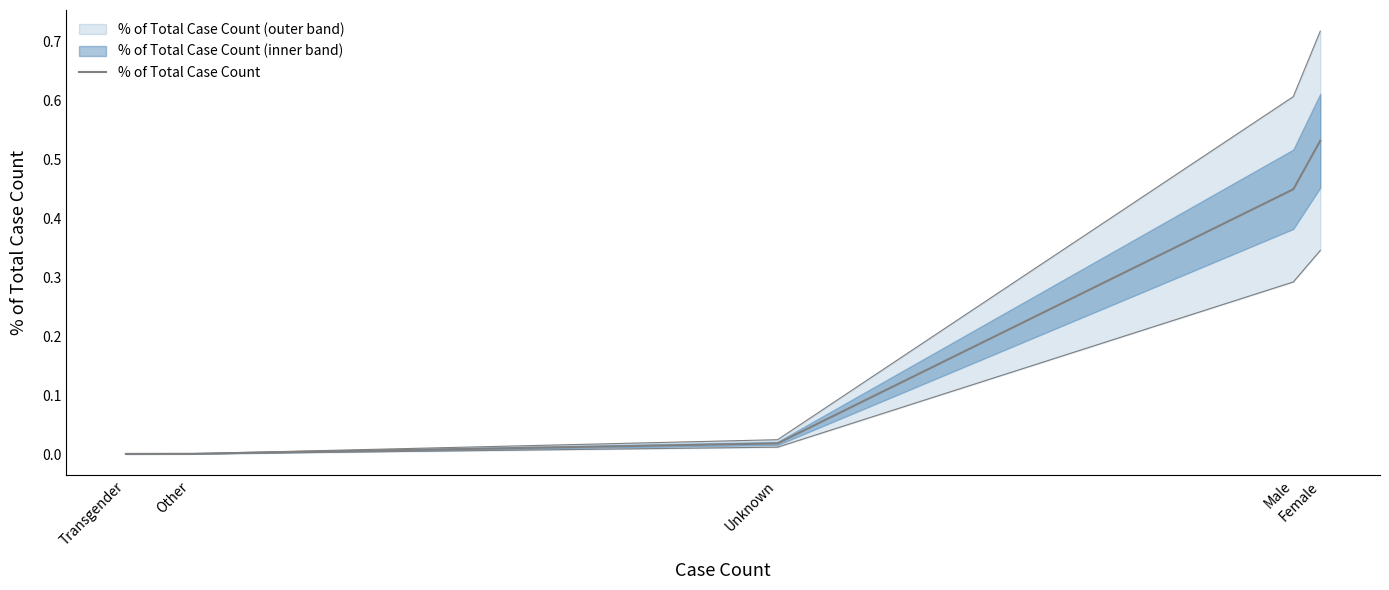

What is the difference between the maximum and second lowest values?

0.5